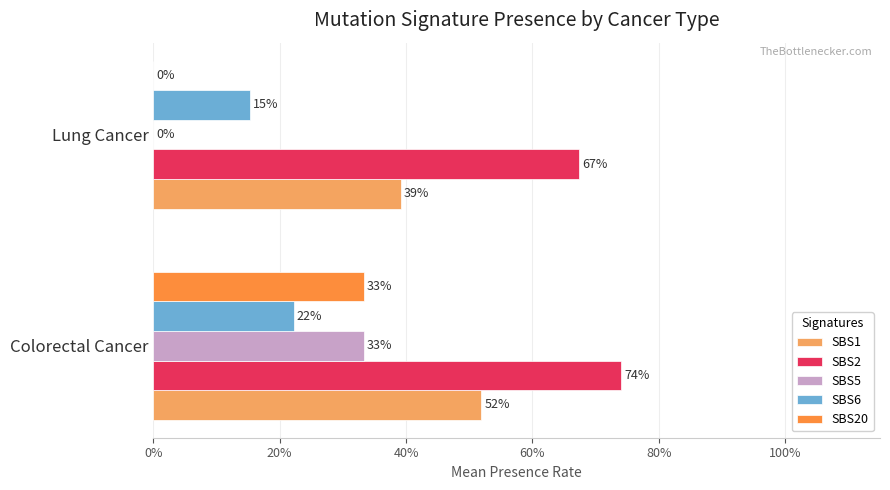

Reading left to right, extract all data points from this chart.

SBS1: 0.5	0.4
SBS2: 0.7	0.7
SBS5: 0.3	0.0
SBS6: 0.2	0.2
SBS20: 0.3	0.0